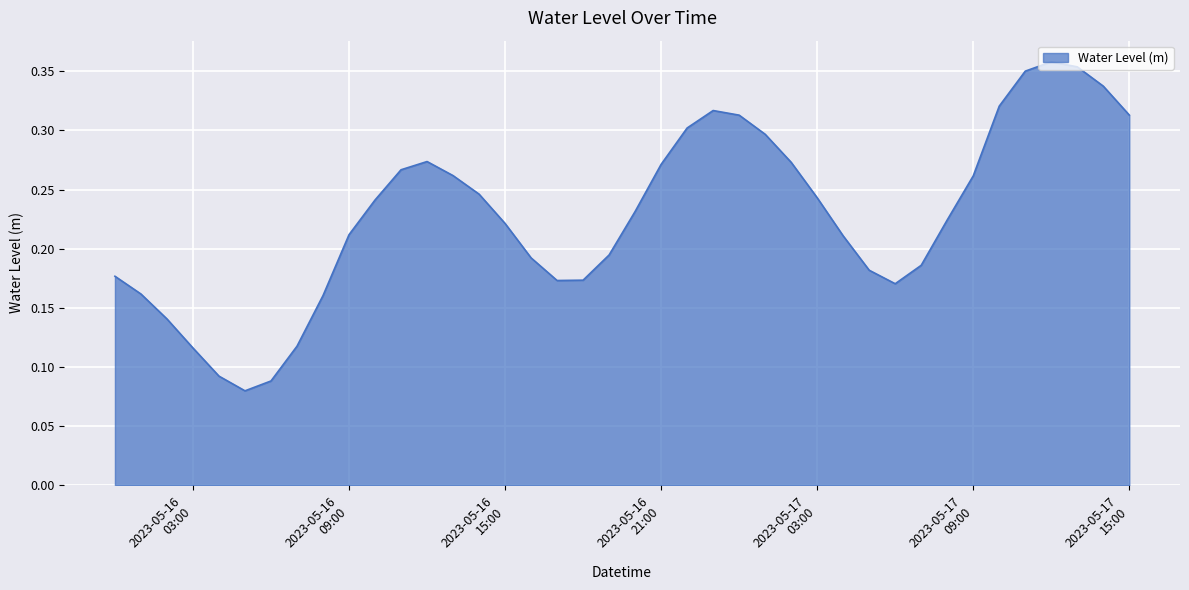

How many lines are shown in the chart?

1